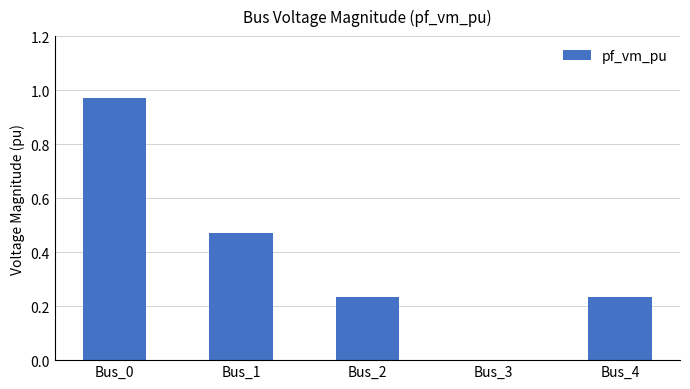

Which has a higher value, Bus_0 or Bus_1?

Bus_0